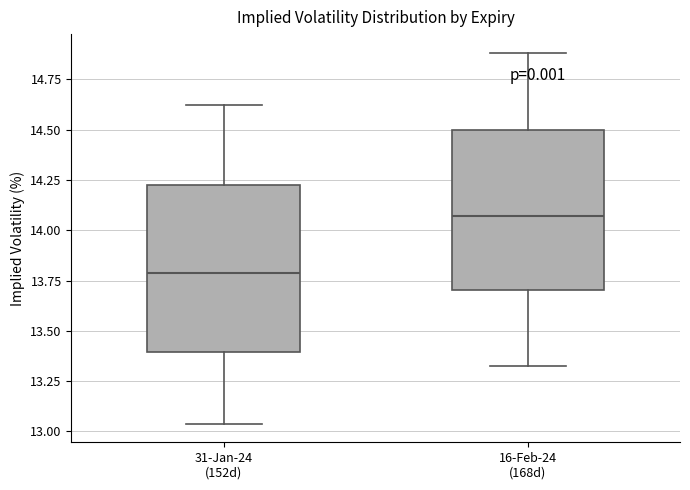

Which box has the highest median line?

16-Feb-24 (168d)